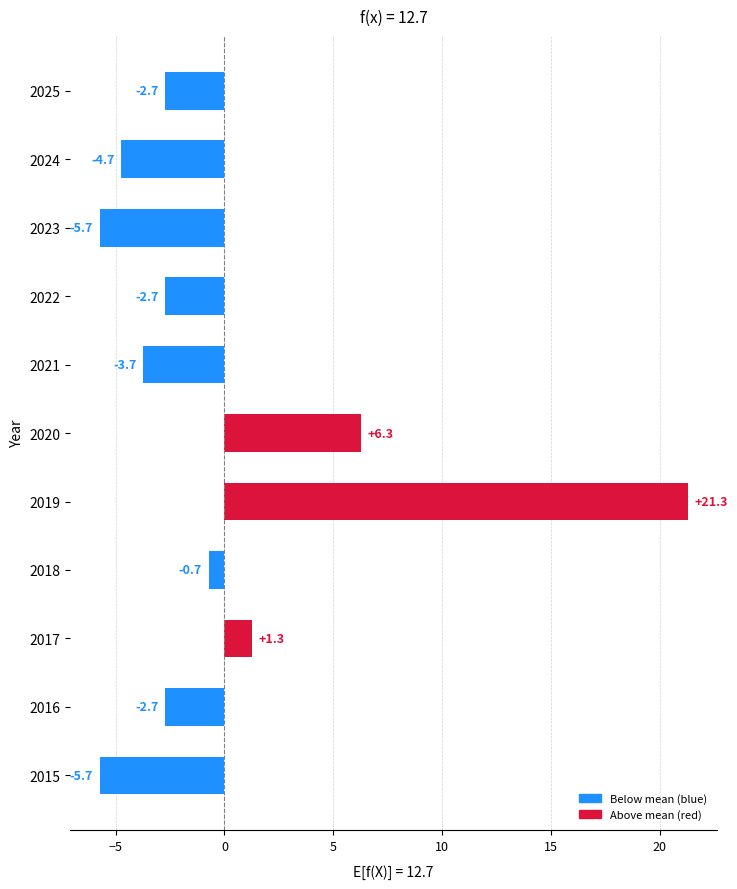

What is the greatest value displayed?

21.3